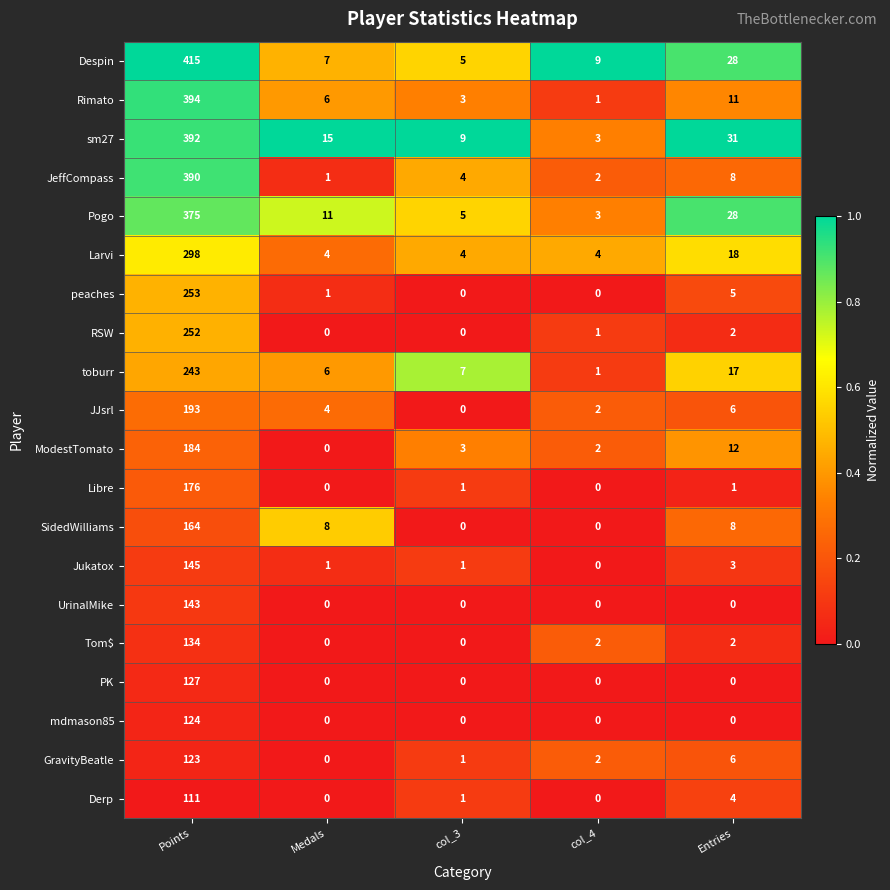

Is the value of sm27 at Entries greater than the value of Derp at Entries?

Yes